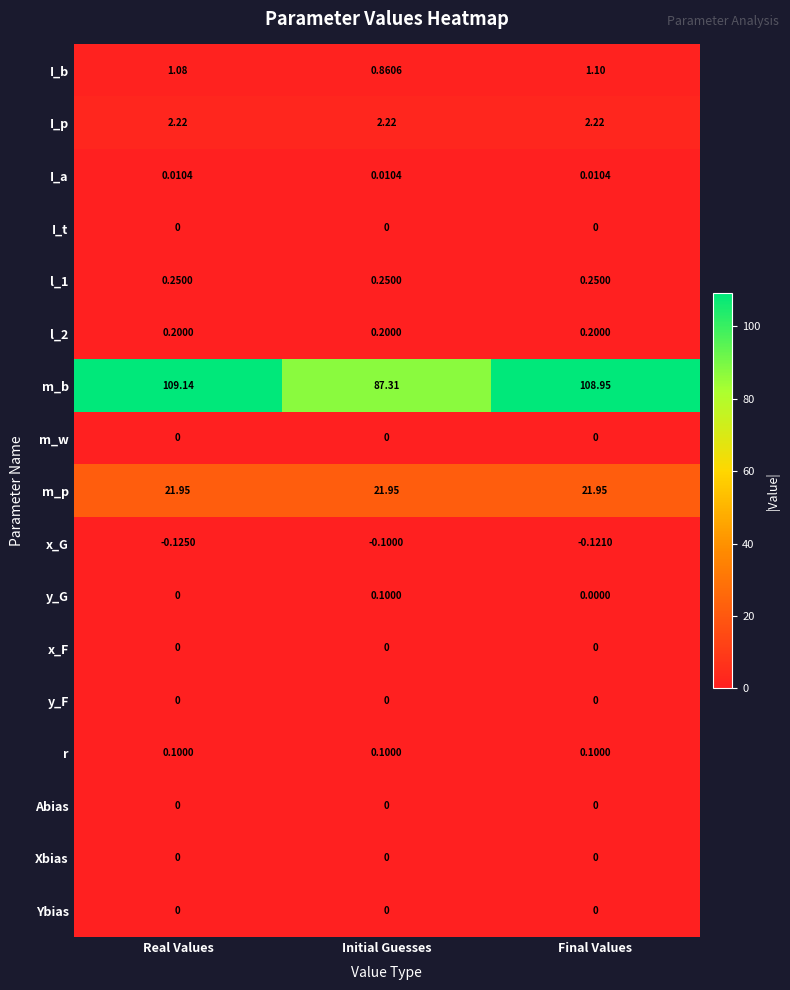

Which label corresponds to the largest value in the chart?

Real Values